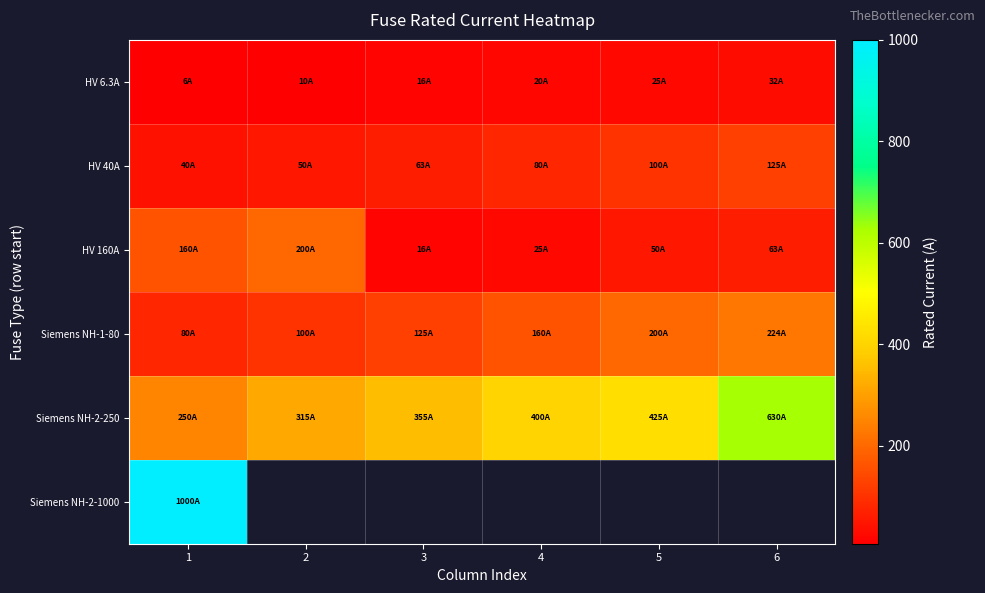

List the labels in order of Siemens NH-2-250 value, largest first.

6, 5, 4, 3, 2, 1